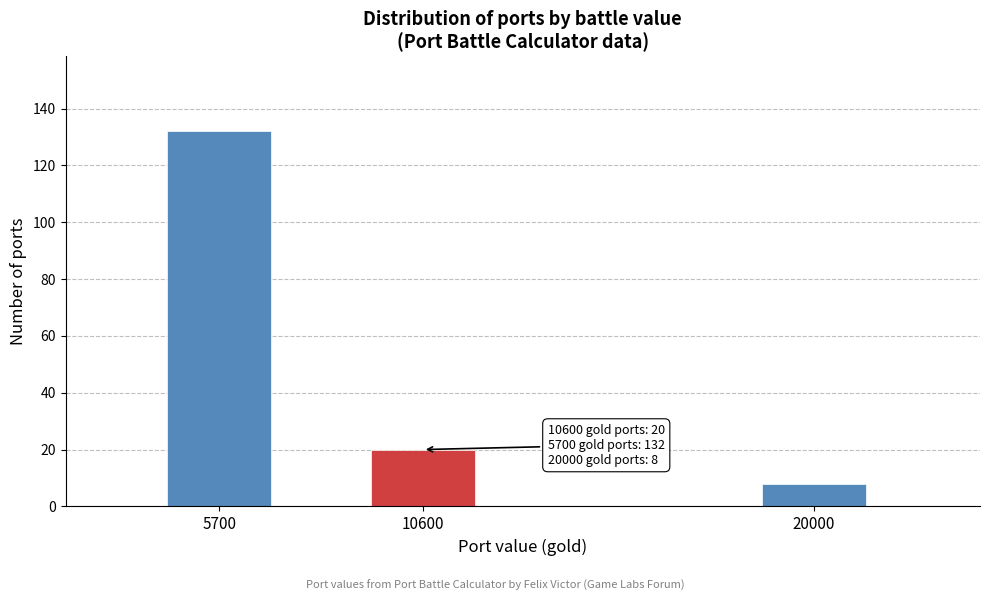

Reading left to right, what are all the values shown in this chart?

132	20	8